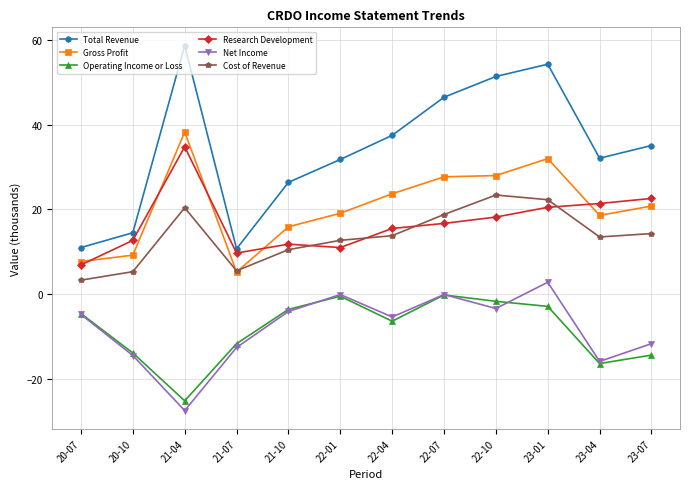

True or false: Net Income has a value of -14.5 at 20-10.

True